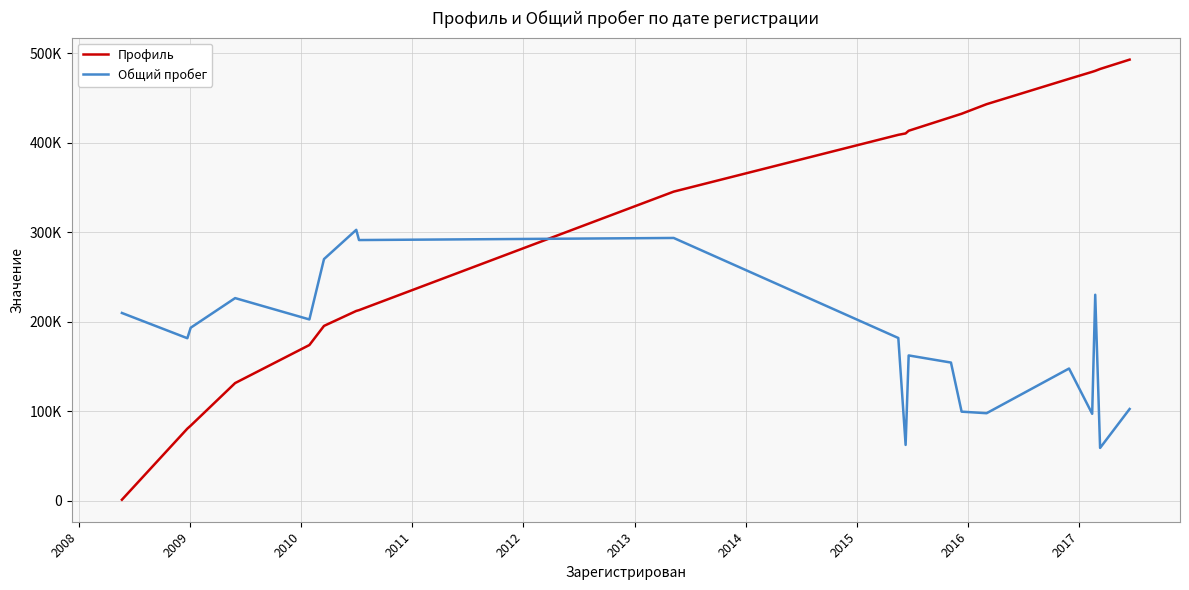

Does the chart have visible grid lines?

Yes